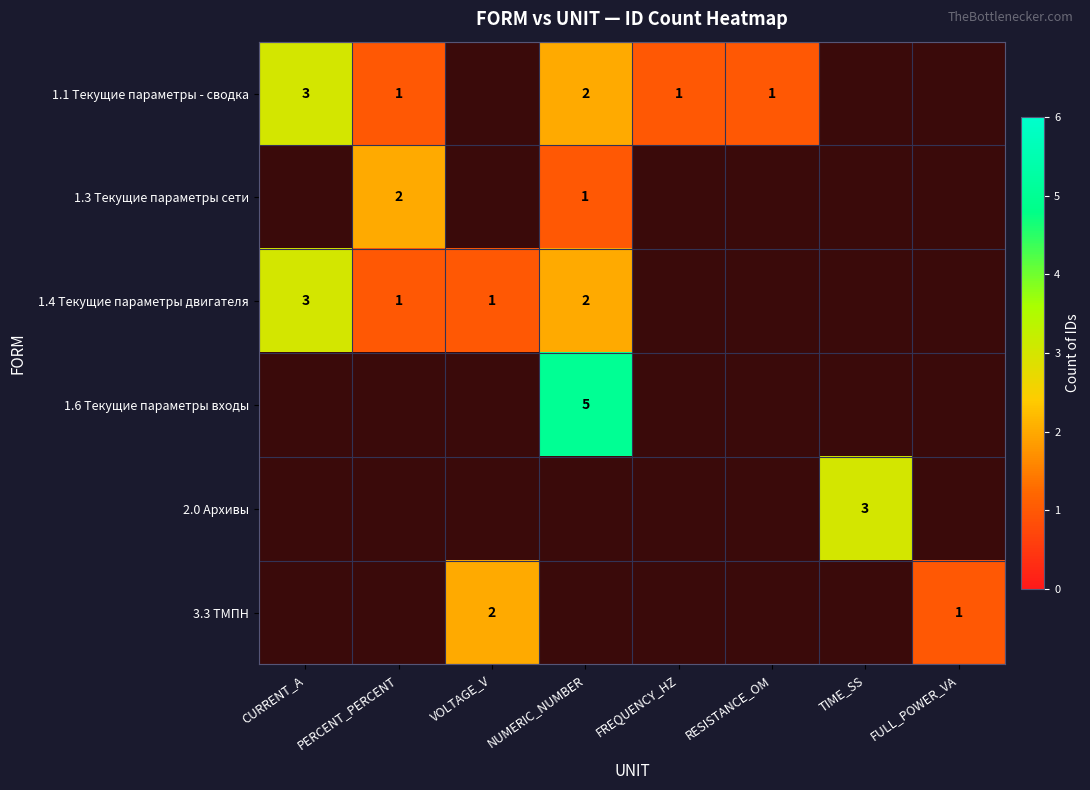

The 1.4 Текущие параметры двигателя series shows 2 at NUMERIC_NUMBER. True or false?

True